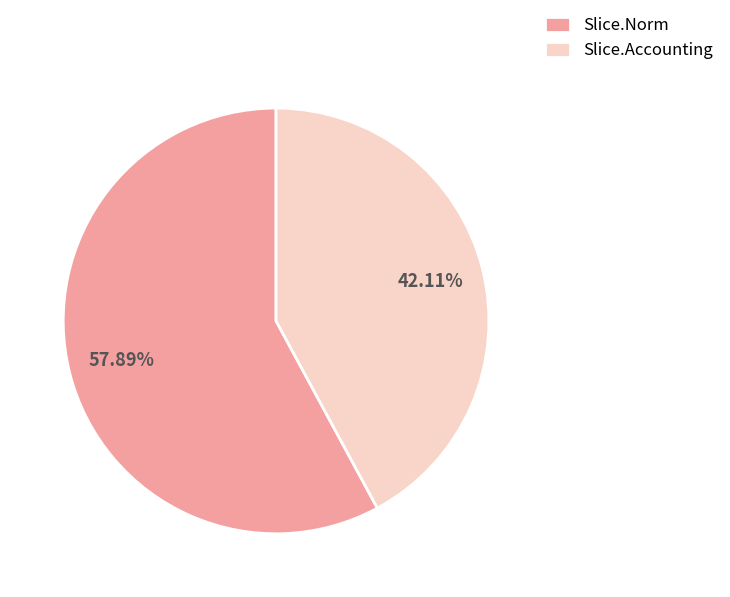

Which category has the smallest portion of the pie?

Slice.Accounting